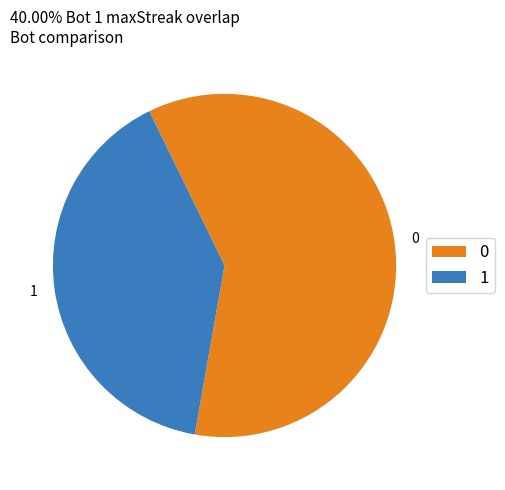

True or false: 0 accounts for 60% of the total.

True